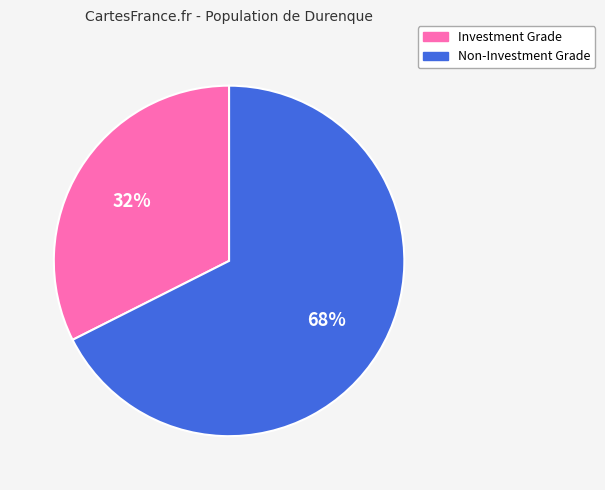

Does any single category account for the majority?

Yes